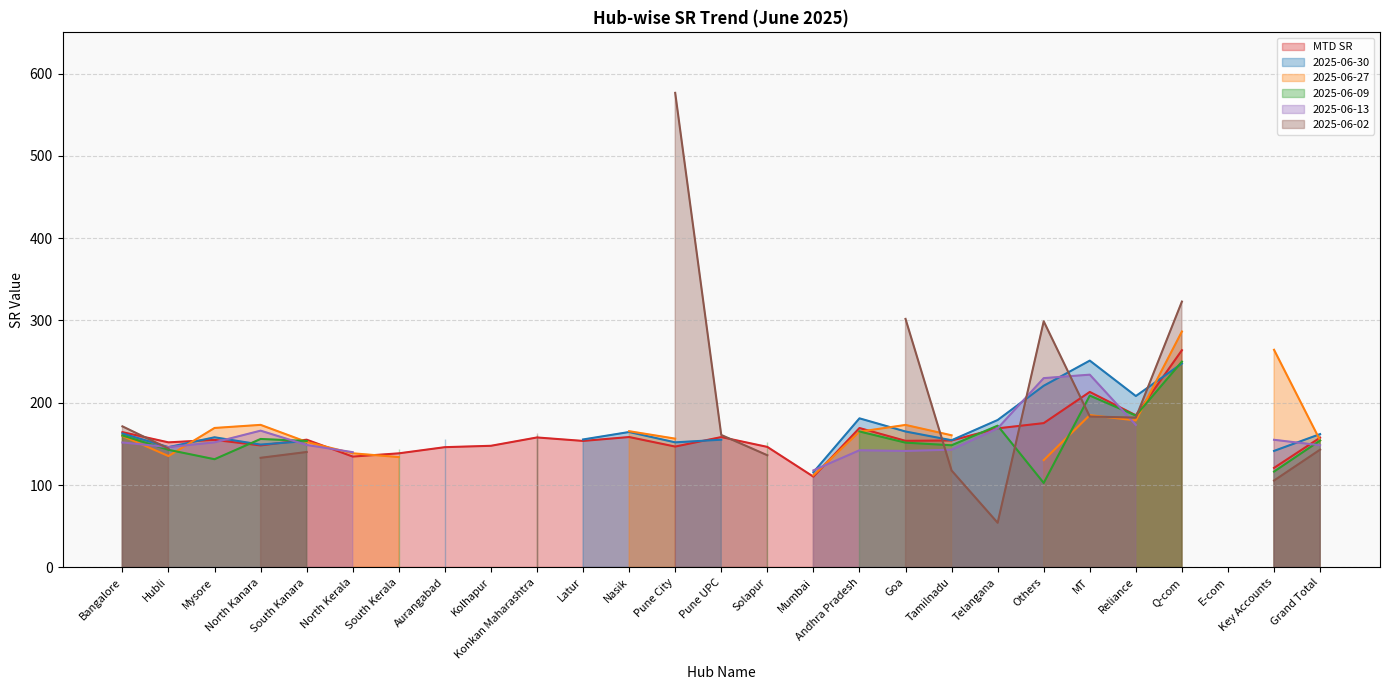

Between which two adjacent categories do MTD SR and 2025-06-13 first intersect?

Mysore and North Kanara